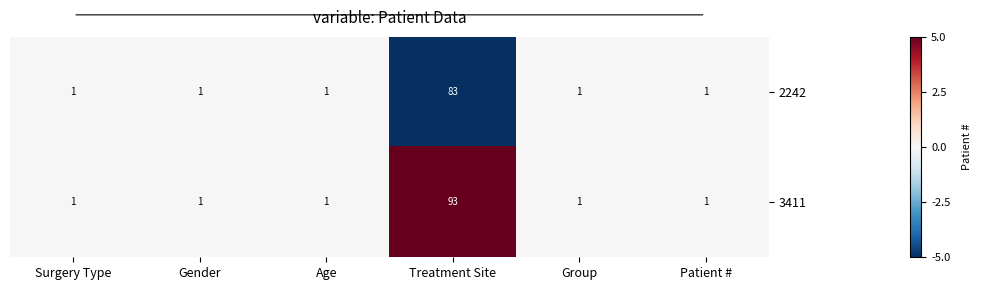

Rank the series by their maximum value, from lowest to highest.

2242, 3411